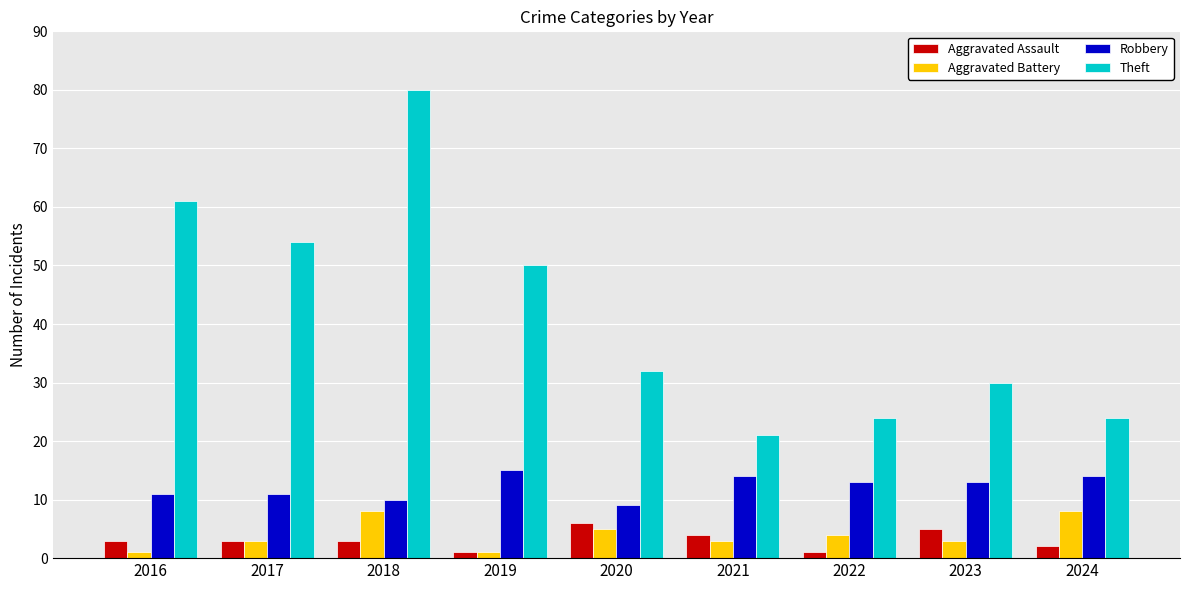

Is it true that Theft equals 39 at 2016?

False